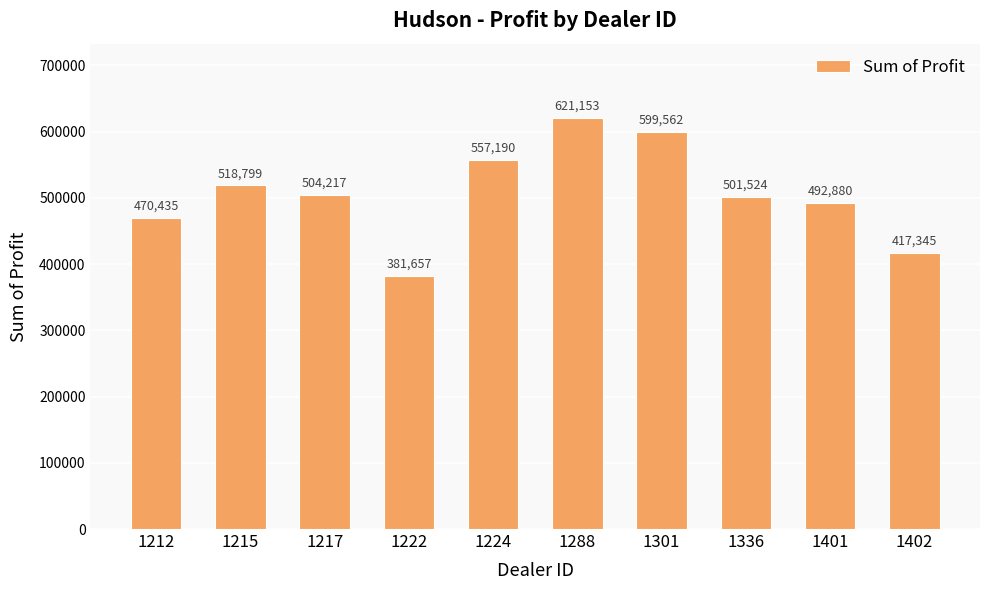

At which category does the chart reach its peak across all series?

1288